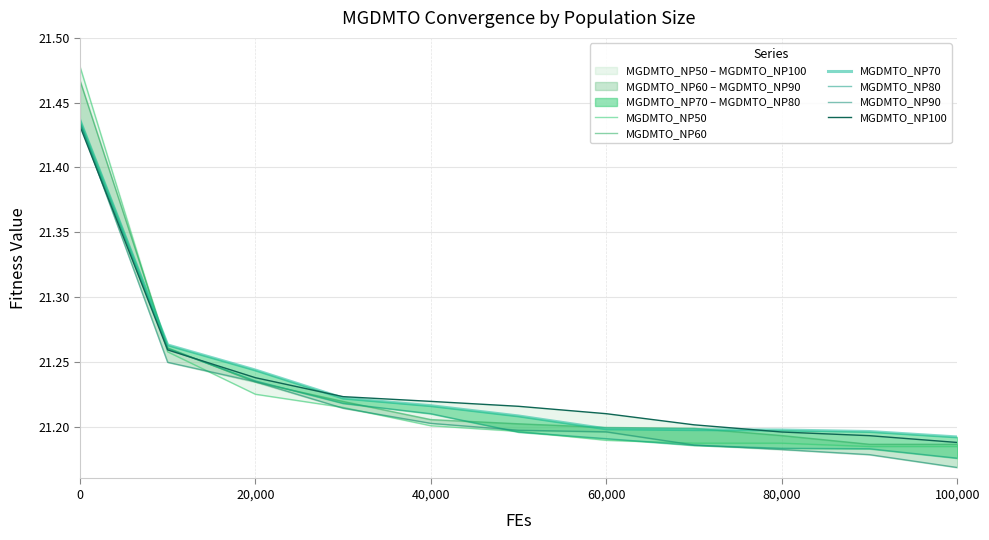

The value of MGDMTO_NP50 at 40,000 is 37.2. True or false?

False